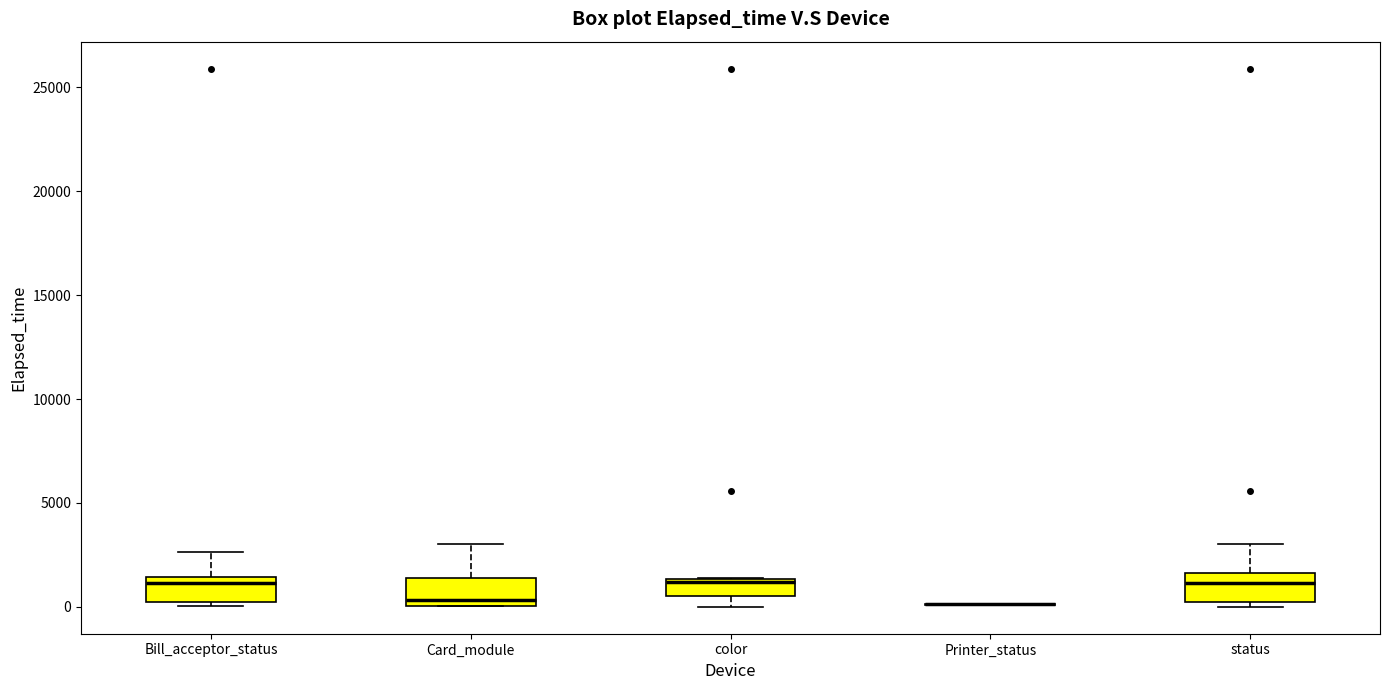

Reading left to right, read every box against the y-axis: the position of its median line, the range the box covers, and the ends of its whiskers. The values are not printed on the chart, so give them approximately, as read against the axis.

Bill_acceptor_status: median 1000, box 0 to 1500, whiskers 0 (just below the box's lower edge) to 2500
Card_module: median 500, box 0 to 1500, whiskers 0 to 3000
color: median 1000, box 500 to 1500, whiskers 0 to 1500
Printer_status: box collapsed to a line at 0, whiskers 0 to 0
status: median 1000, box 0 to 1500, whiskers 0 (just below the box's lower edge) to 3000